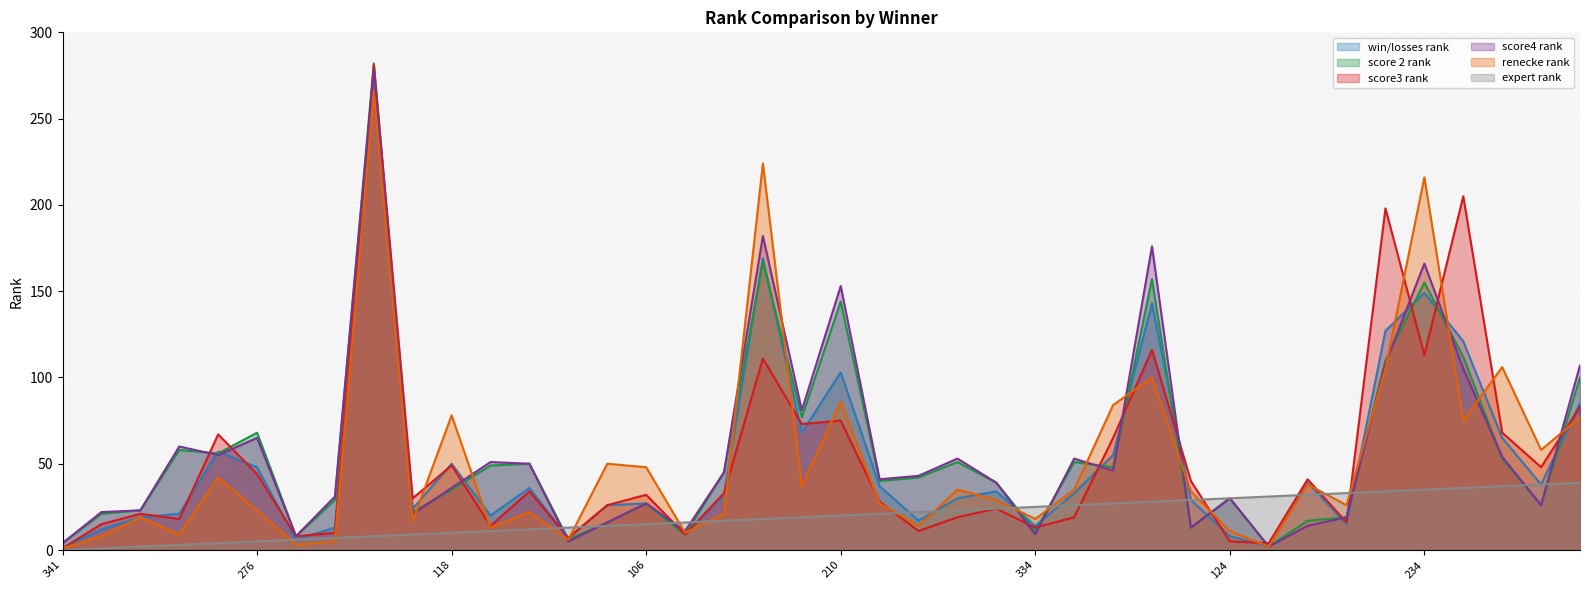

What is the difference between the maximum and minimum values in the score3 rank series?

280